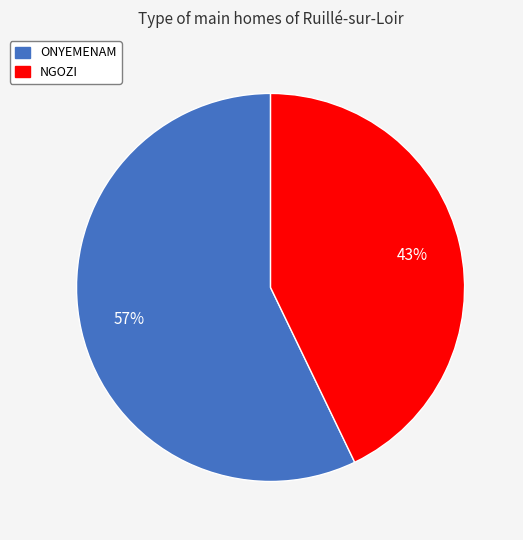

To the nearest percent, what percentage of the pie is ONYEMENAM?

57%